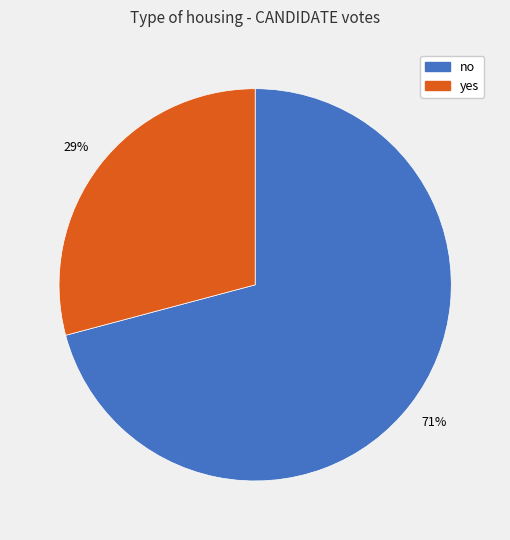

How many segments does this pie chart have?

2